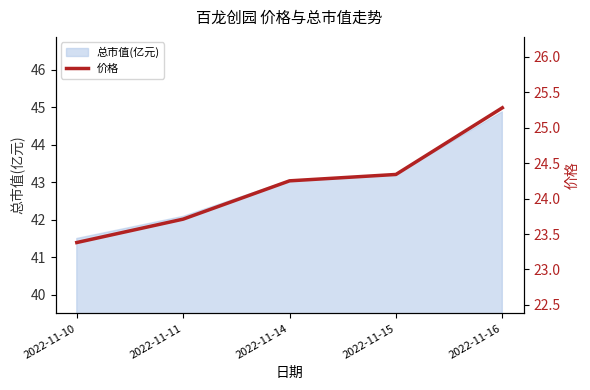

List the labels in order of value, largest first.

2022-11-16, 2022-11-15, 2022-11-14, 2022-11-11, 2022-11-10